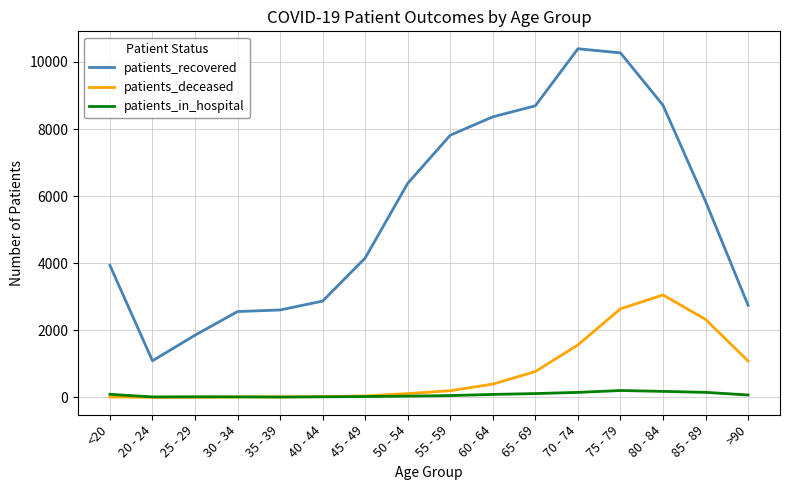

Read the patients_deceased value at 70 - 74.

1565